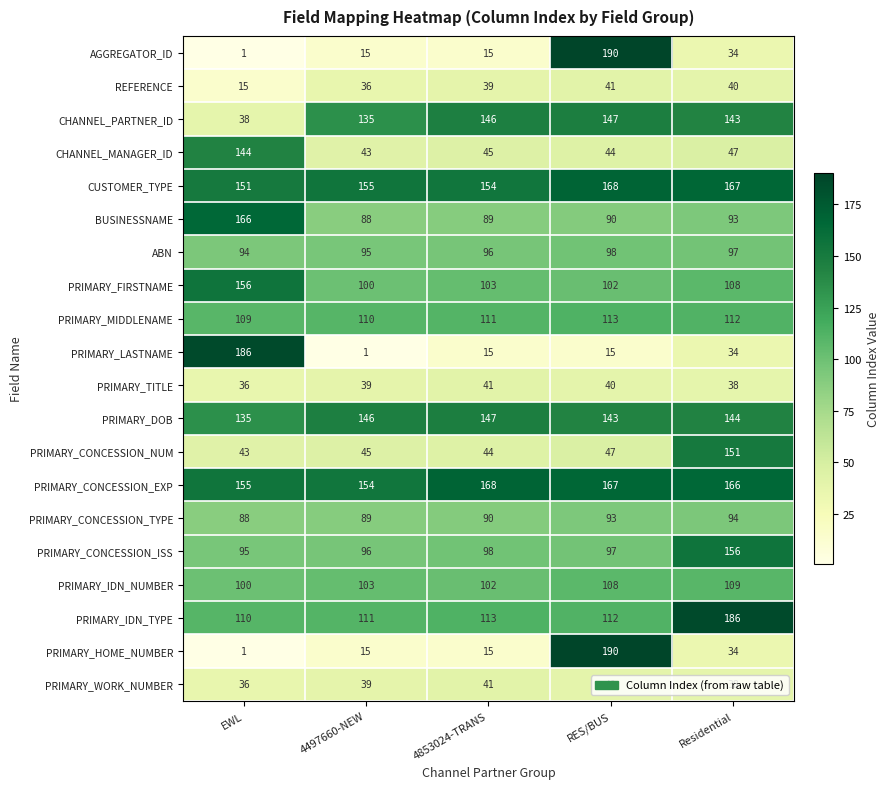

At which category does the chart reach its peak across all series?

RES/BUS